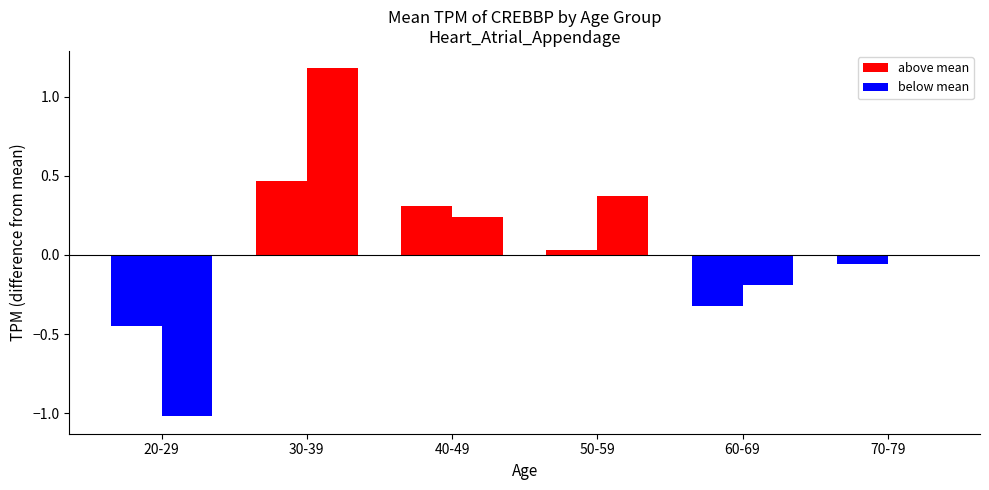

What is the spread (max minus min) of values at 60-69?

0.1